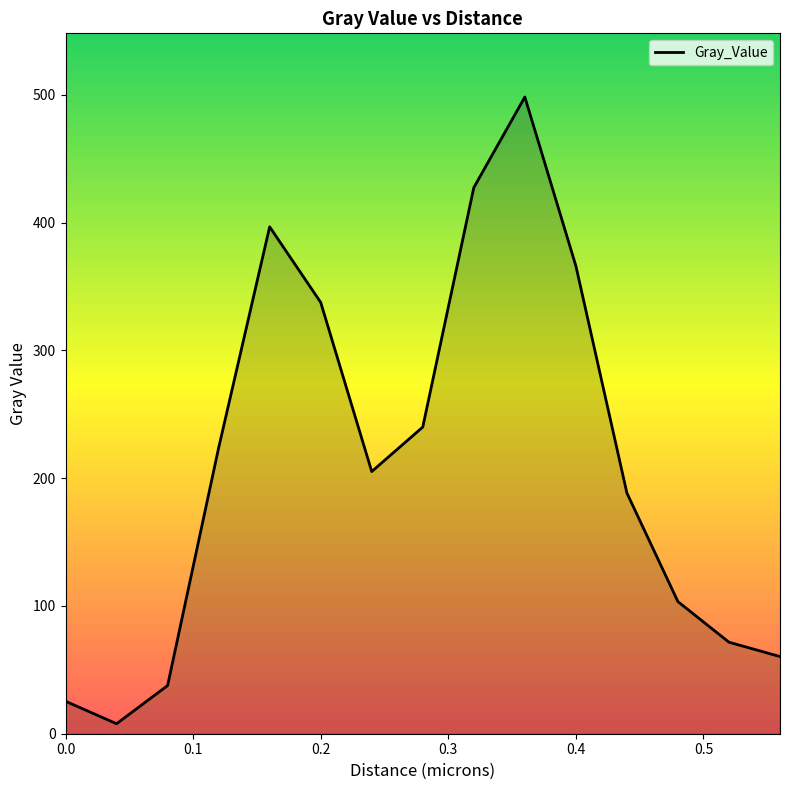

What is the maximum value shown in the chart?

498.4